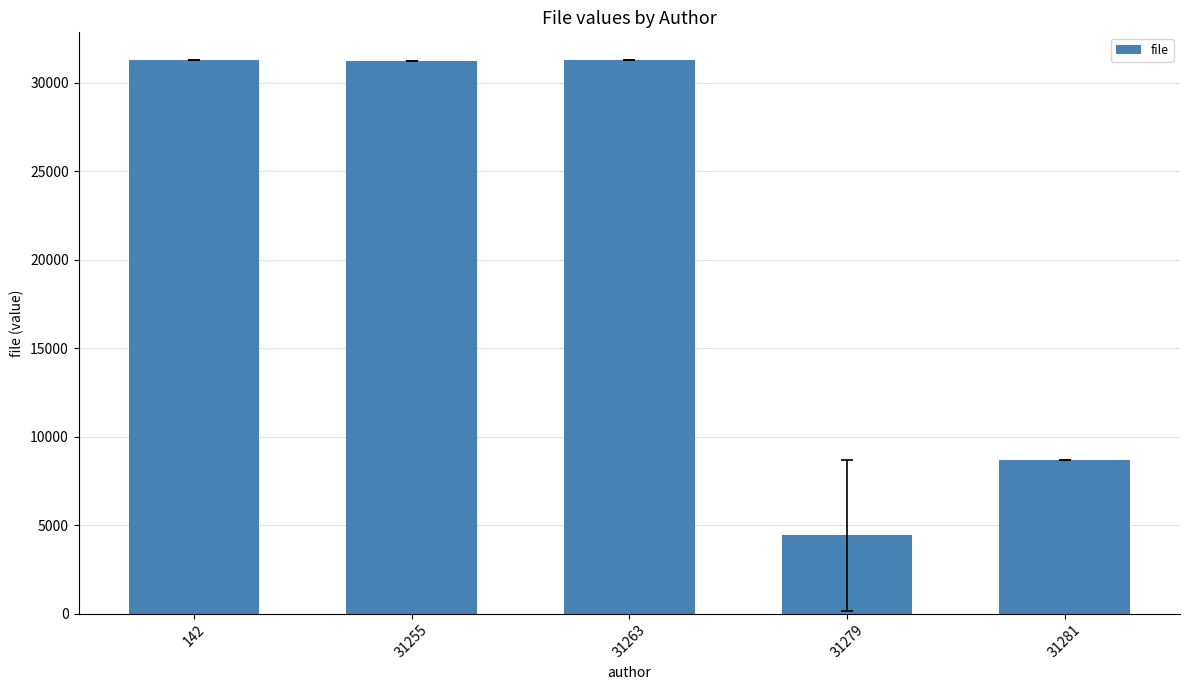

What is the approximate value at 31263, to the nearest 10?

31280